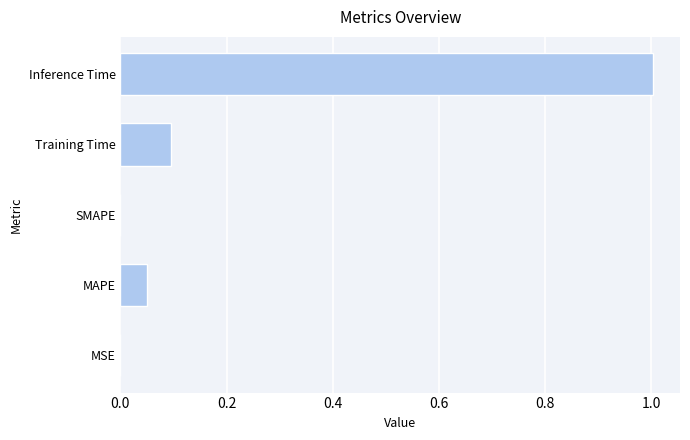

What is the maximum value shown in the chart?

1.0